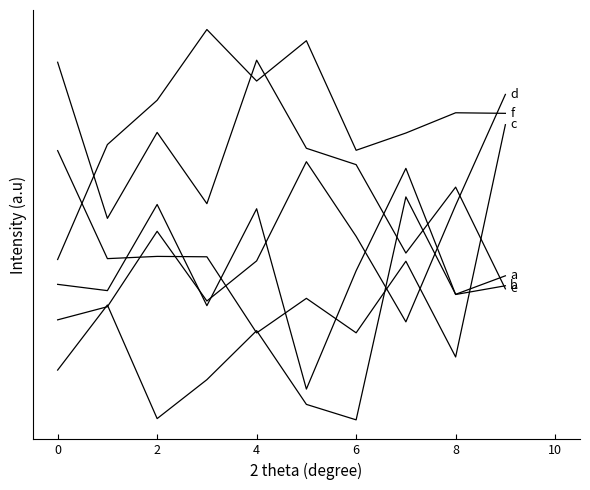

Count the number of data series in this chart.

6